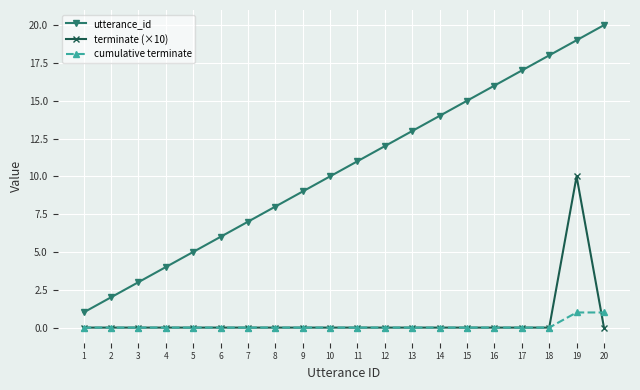

True or false: utterance_id and cumulative terminate cross at least once.

False